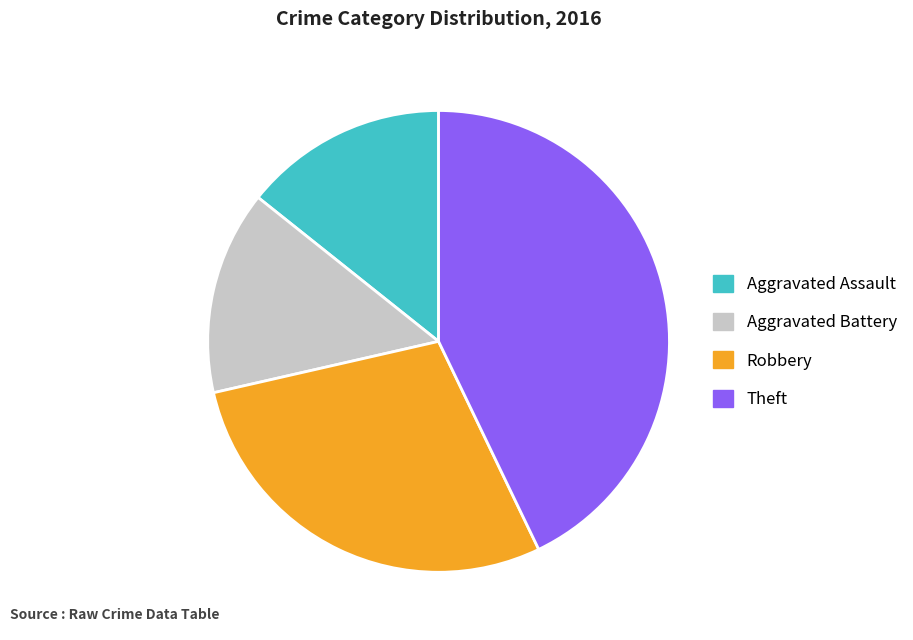

Which slice is the largest?

Theft